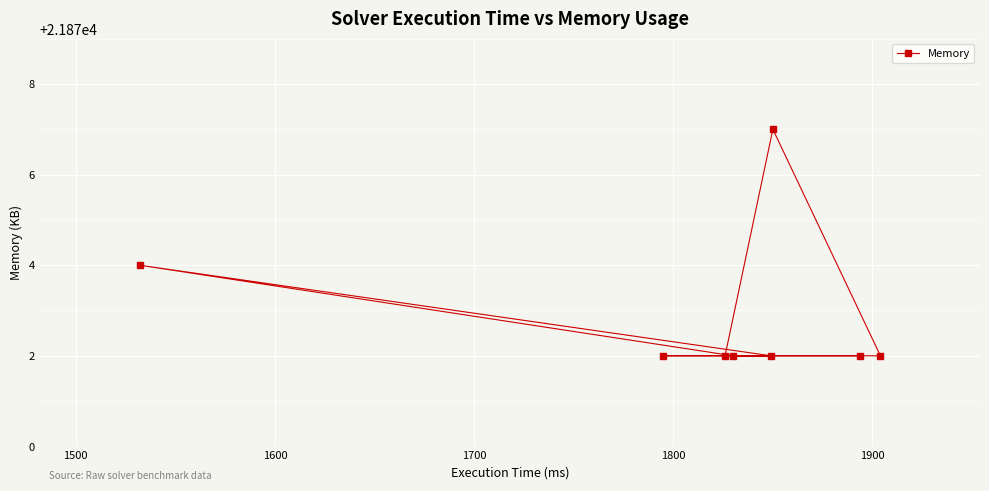

What is the value of the 1st point from the left?

21874